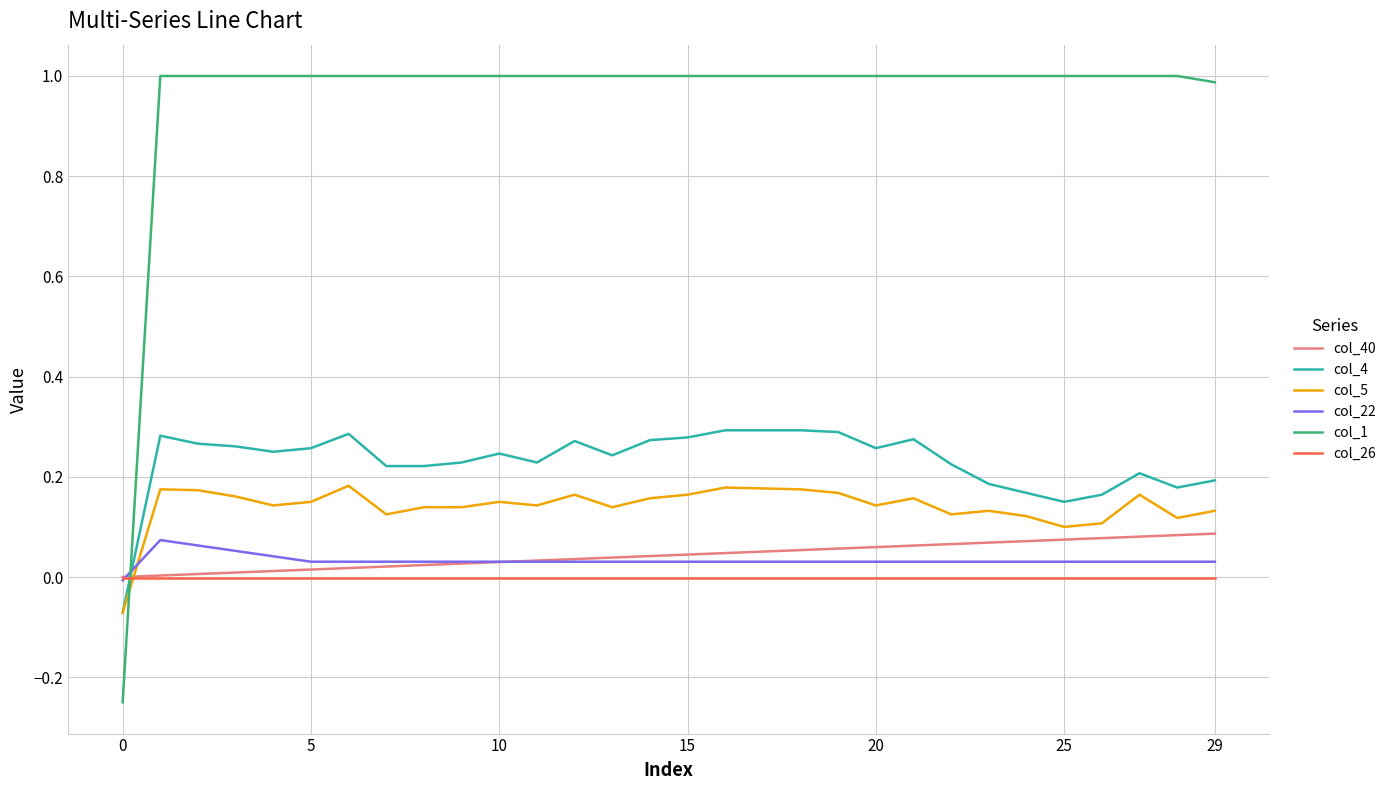

What is the maximum value shown in the chart?

1.0